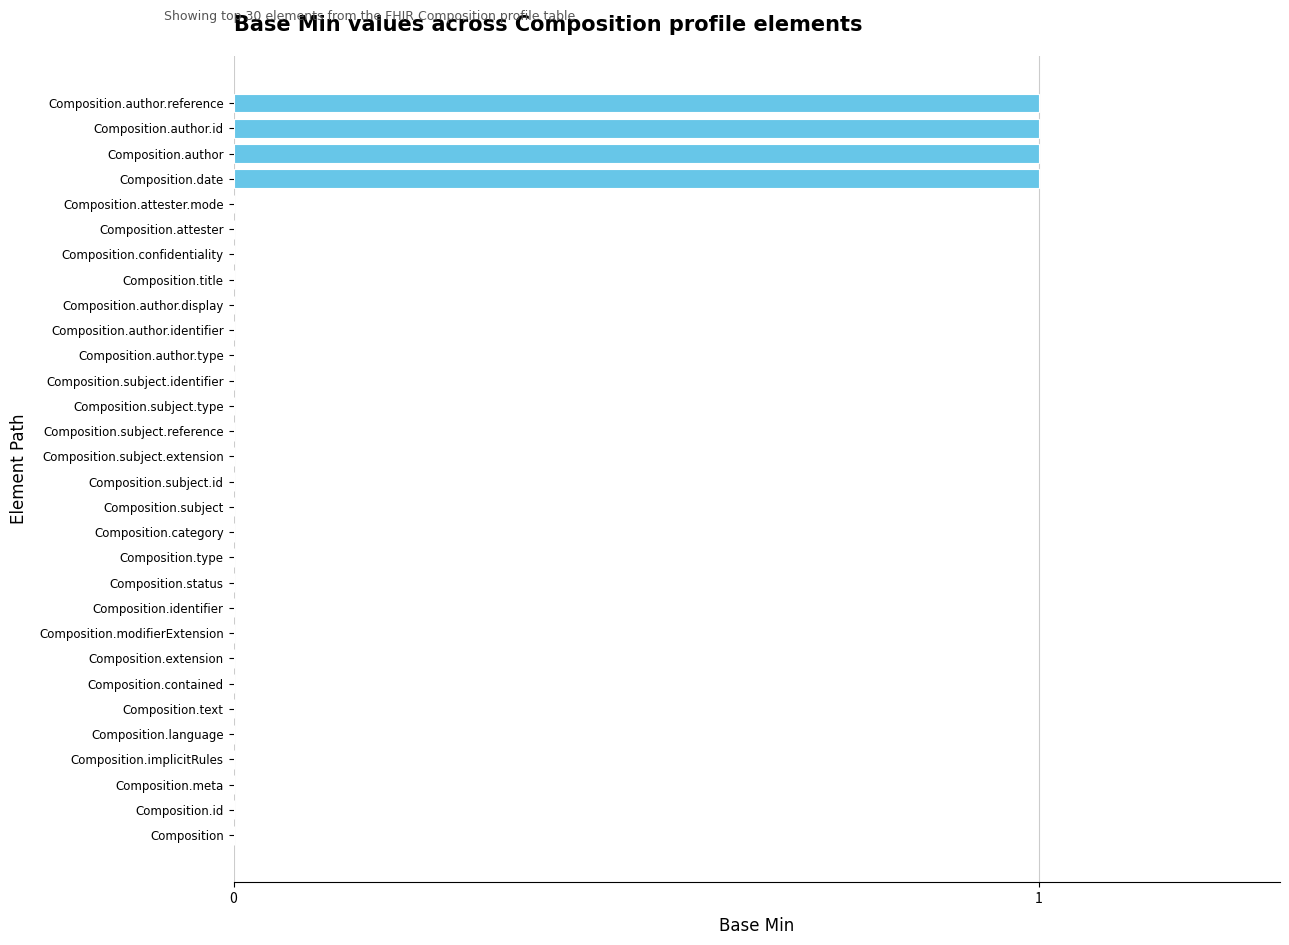

Is it true that the value at Composition.attester is 0?

True